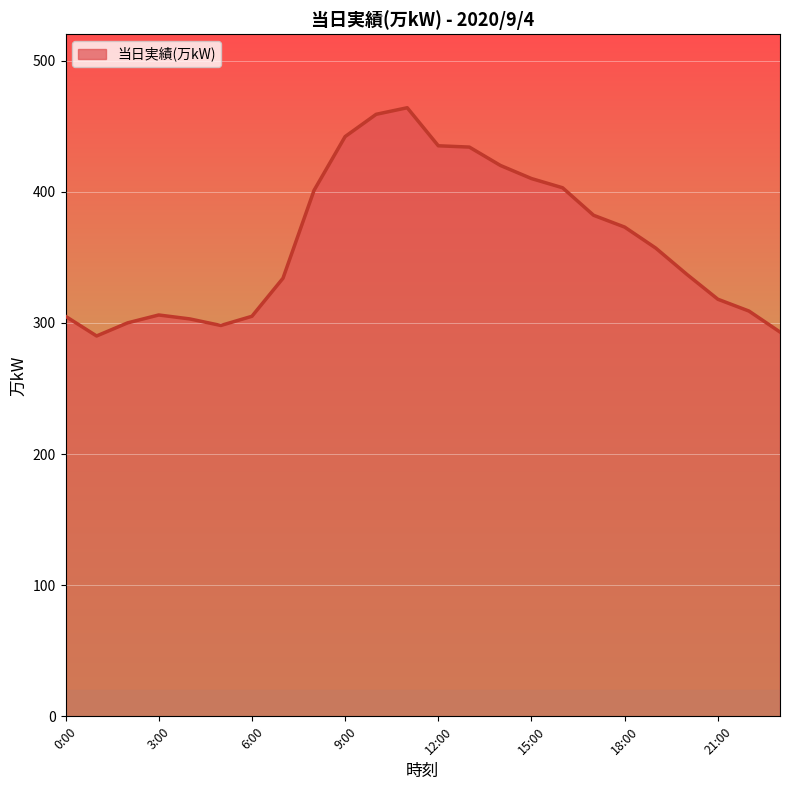

What is the average value?

362